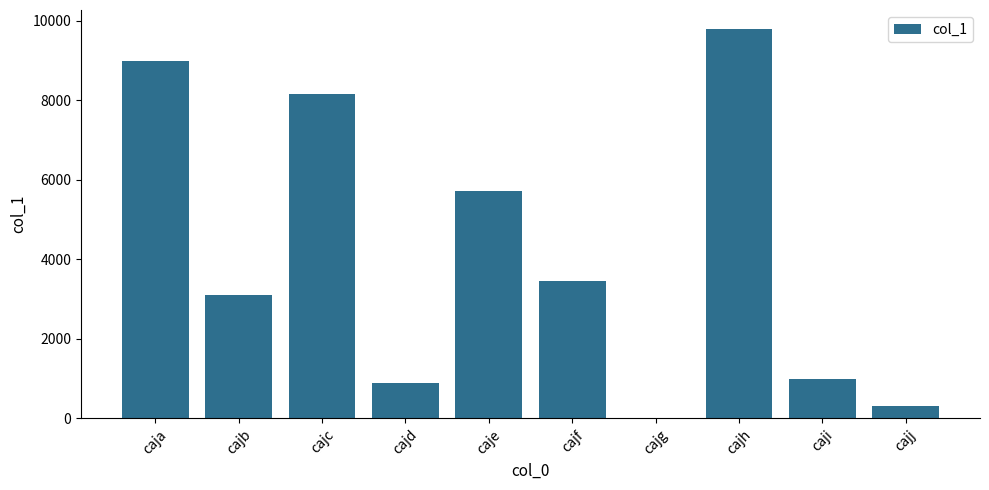

At which label is the value closest to 4894?

caje